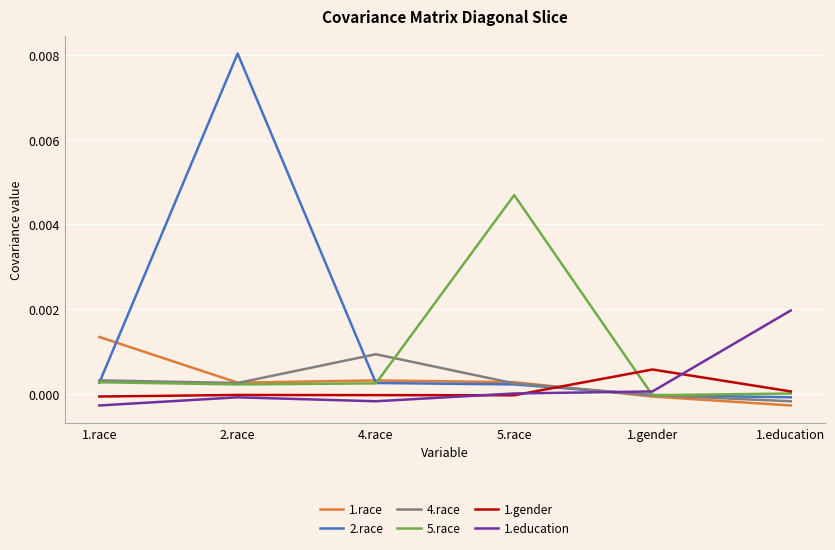

Which category has the highest value in the 5.race series?

5.race